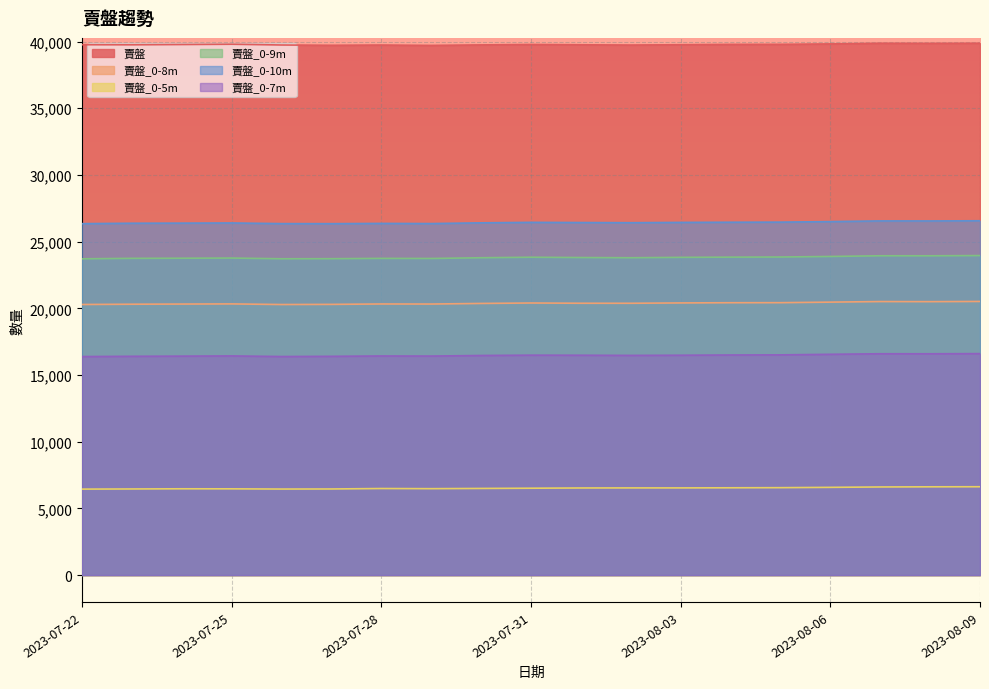

At which category does 賣盤 reach its first local peak?

2023-07-25